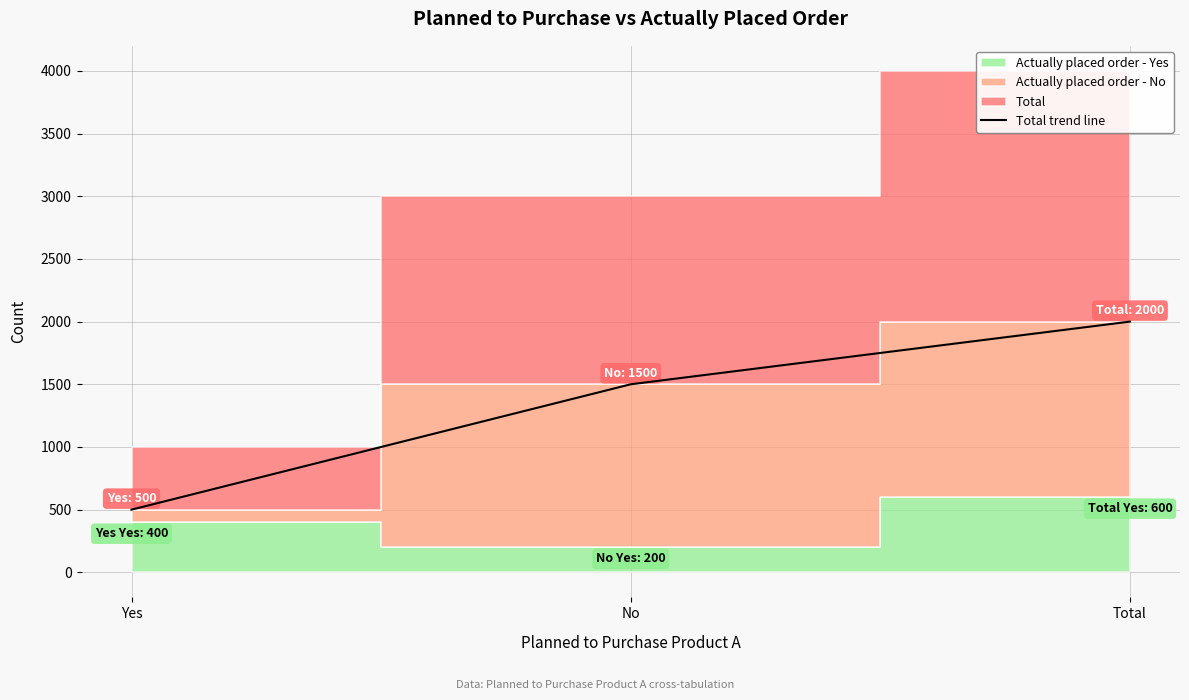

How many lines are shown in the chart?

1